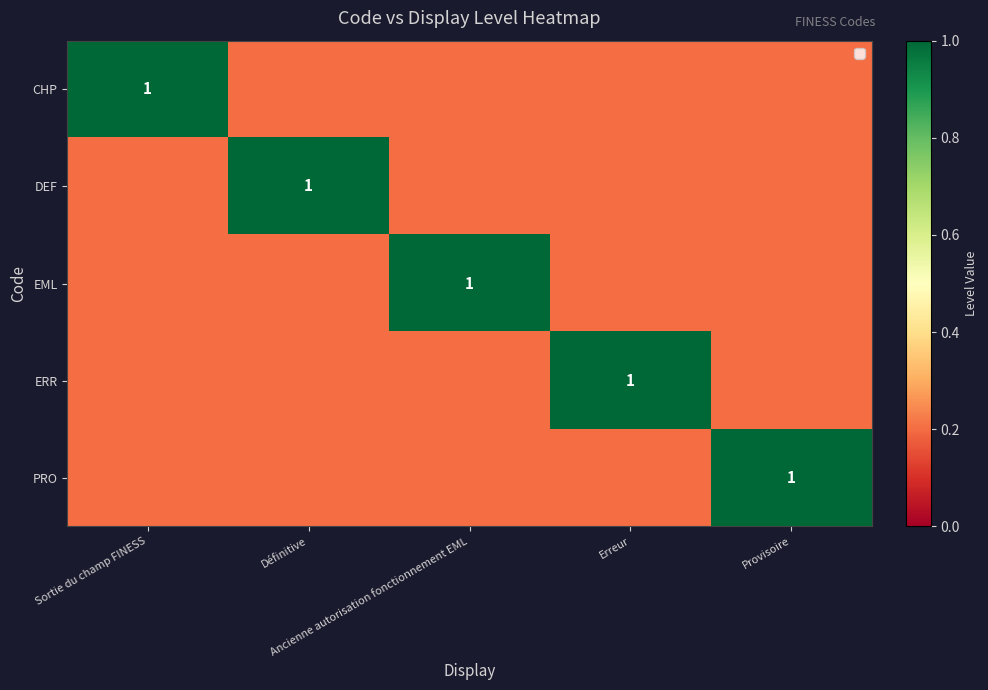

At which label is CHP closest to 0?

Définitive